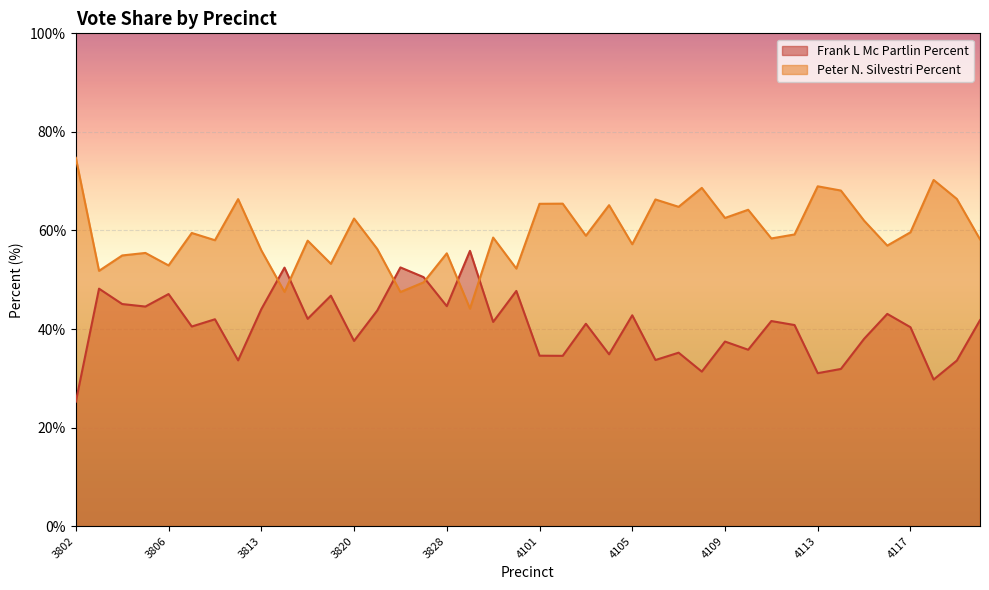

Reading left to right, transcribe all the data shown in this chart.

Frank L Mc Partlin Percent: 3802=25.3	3803=48.2	3804=45.1	3805=44.6	3806=47.1	3807=40.5	3809=42.0	3812=33.6	3813=44.0	3816=52.5	3817=42.1	3819=46.8	3820=37.6	3824=43.8	3826=52.5	3827=50.5	3828=44.6	3829=55.9	3830=41.4	3838=47.7	4101=34.6	4102=34.6	4103=41.1	4104=34.9	4105=42.8	4106=33.7	4107=35.2	4108=31.4	4109=37.5	4110=35.8	4111=41.6	4112=40.8	4113=31.0	4114=31.9	4115=38.0	4116=43.1	4117=40.4	4118=29.8	4119=33.6	4120=41.8
Peter N. Silvestri Percent: 3802=74.7	3803=51.8	3804=54.9	3805=55.4	3806=52.9	3807=59.5	3809=58.0	3812=66.4	3813=56.0	3816=47.5	3817=57.9	3819=53.2	3820=62.4	3824=56.2	3826=47.5	3827=49.5	3828=55.4	3829=44.1	3830=58.6	3838=52.3	4101=65.4	4102=65.4	4103=58.9	4104=65.1	4105=57.2	4106=66.3	4107=64.8	4108=68.6	4109=62.5	4110=64.2	4111=58.4	4112=59.2	4113=69.0	4114=68.1	4115=62.0	4116=56.9	4117=59.6	4118=70.2	4119=66.4	4120=58.2